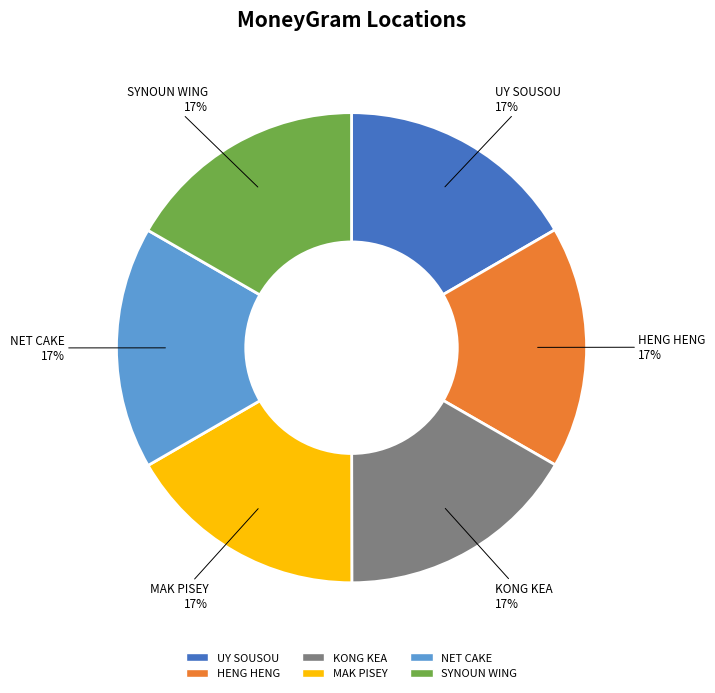

The HENG HENG slice represents 6% of the pie. True or false?

False